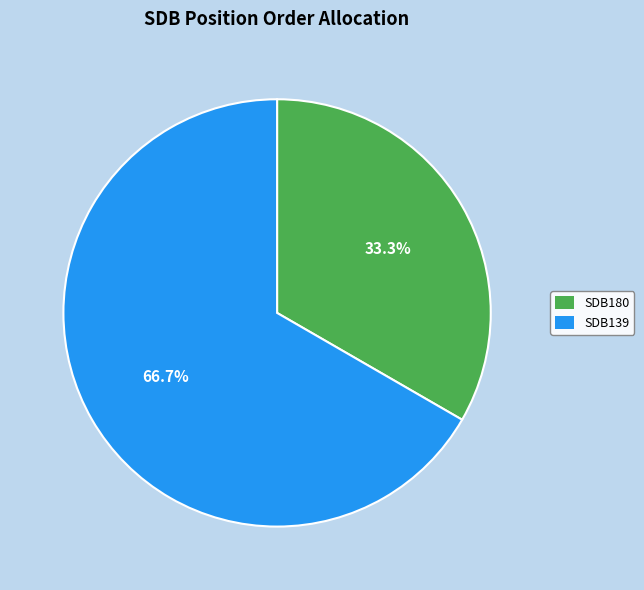

Does SDB180 represent more than half of the total?

No